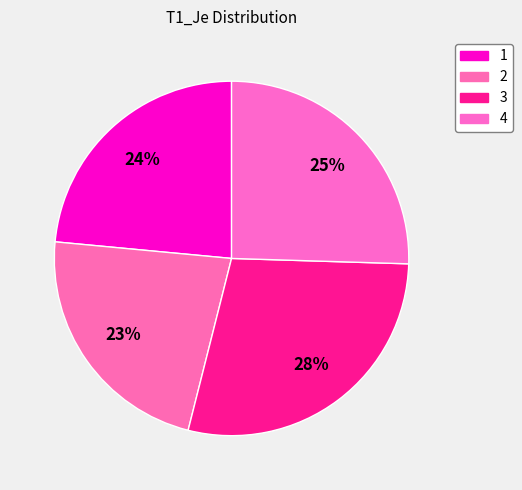

What percentage is the 3 slice, to the nearest percent?

28%